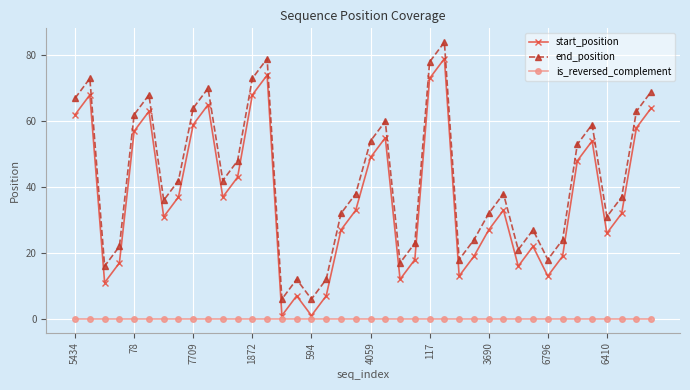

Which series has the largest total across all categories?

end_position